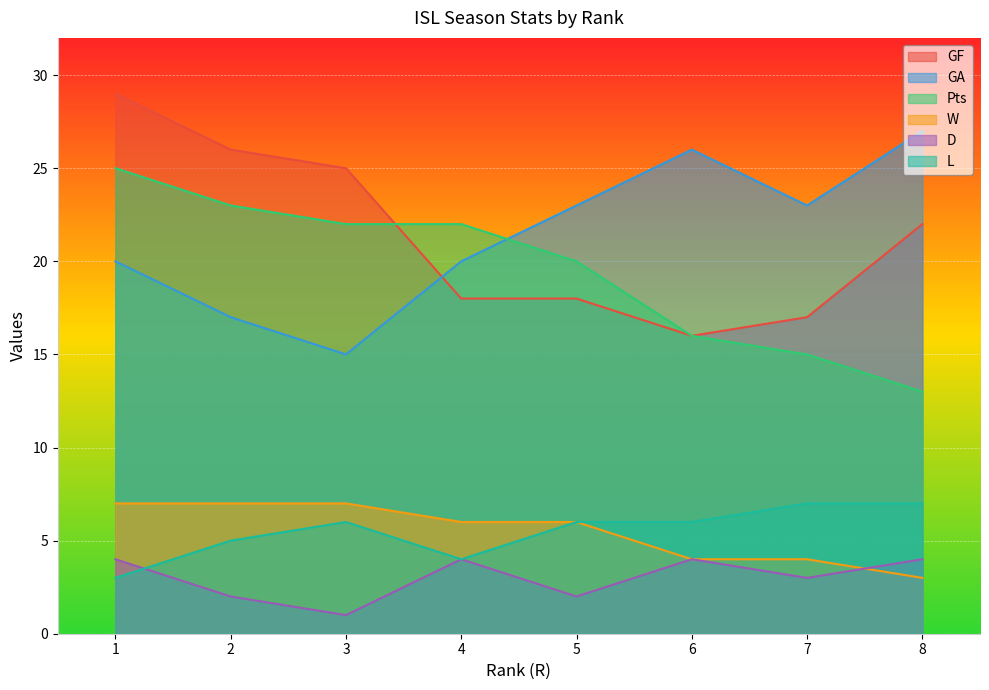

What is the value of the W point at the 7th from the left?

4